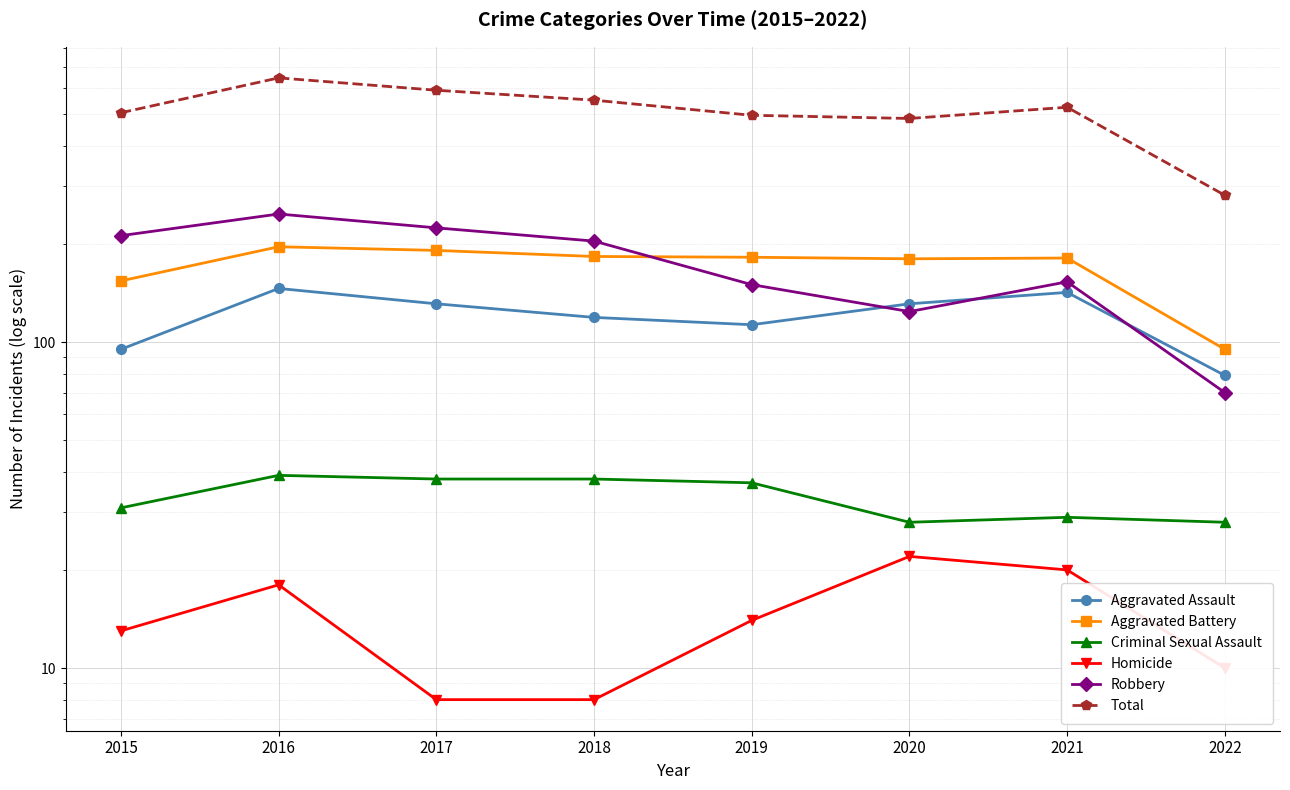

At which label does Aggravated Assault reach its peak?

2016